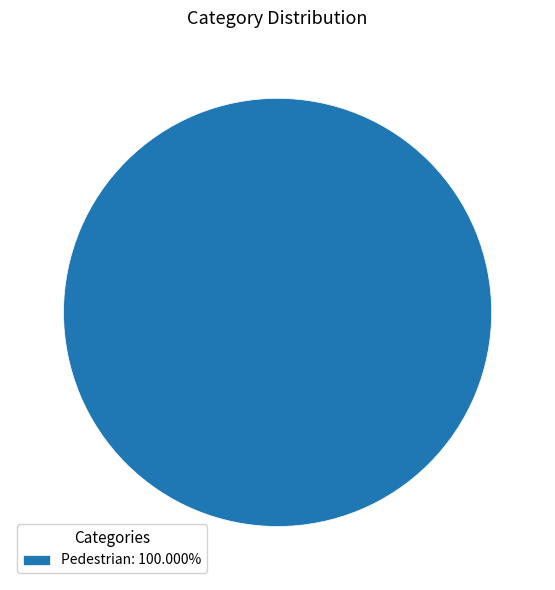

Does any single category account for the majority?

Yes